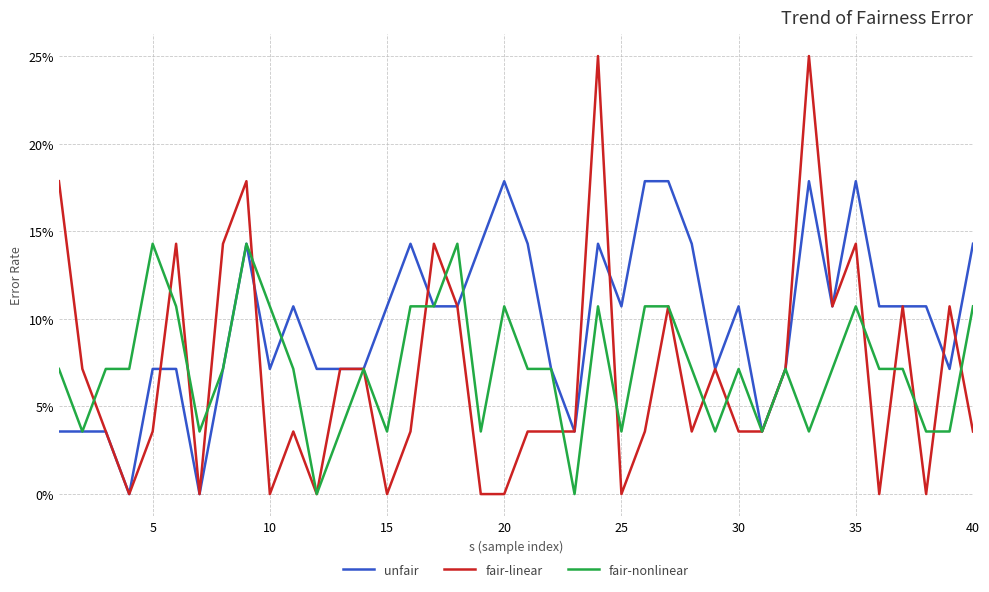

Does the chart have visible grid lines?

Yes